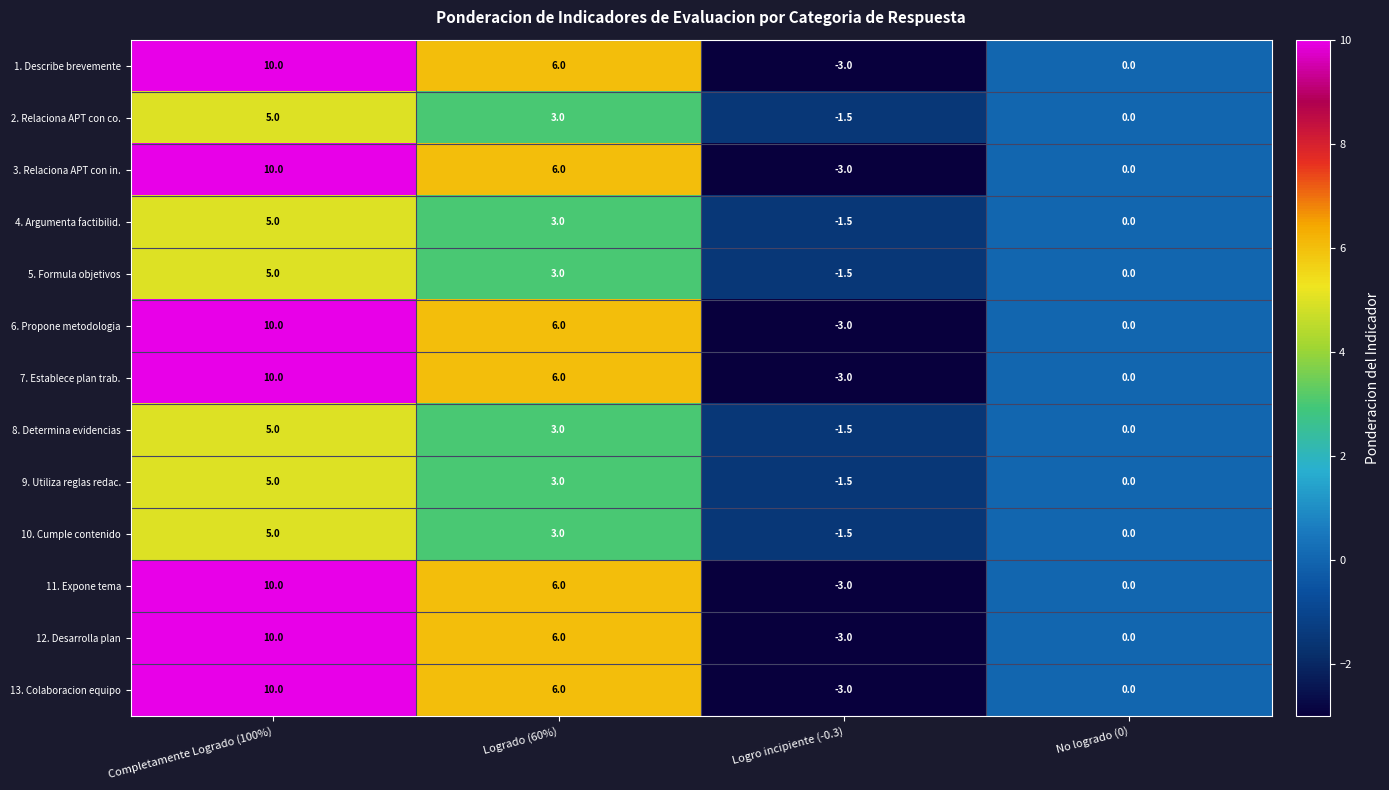

Which category has the highest value in the 7. Establece plan trab. series?

Completamente Logrado (100%)